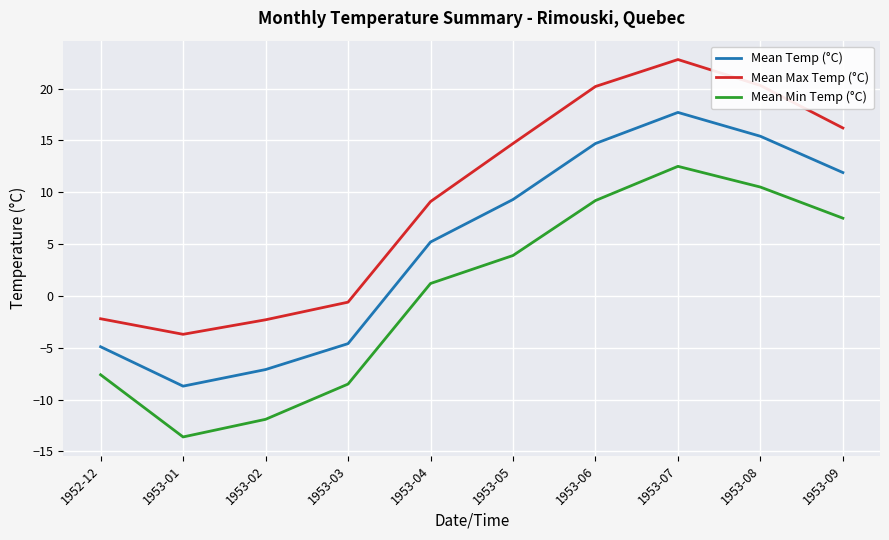

Is the value of Mean Temp (°C) at 1953-08 greater than the value of Mean Min Temp (°C) at 1953-01?

Yes